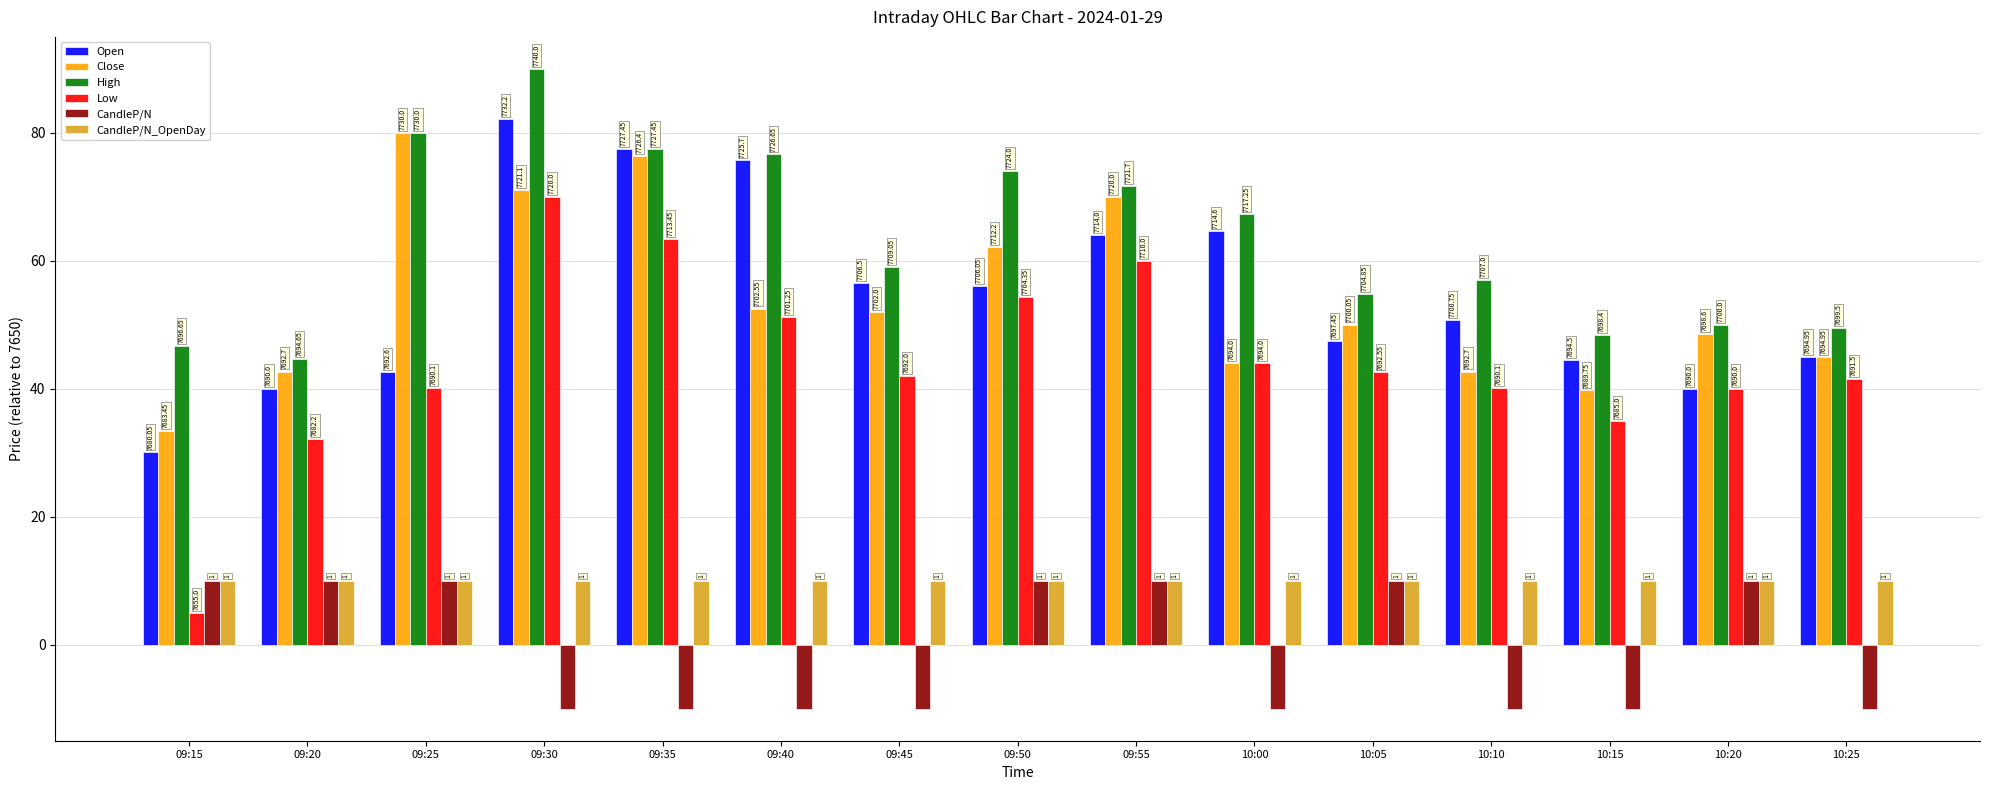

What is the sum of all CandleP/N_OpenDay values?

150.0